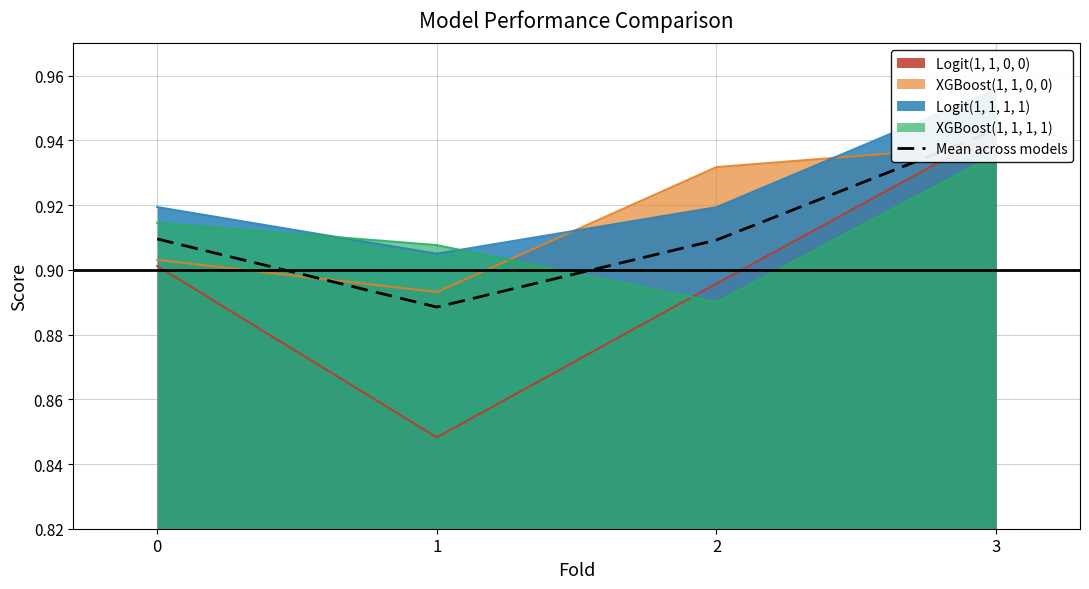

The value at 1 is 0.9. True or false?

True